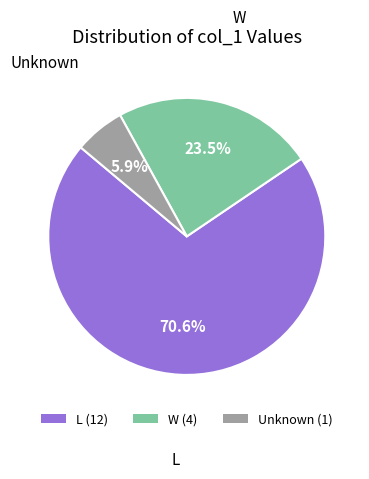

Which category has the smallest portion of the pie?

Unknown (1)